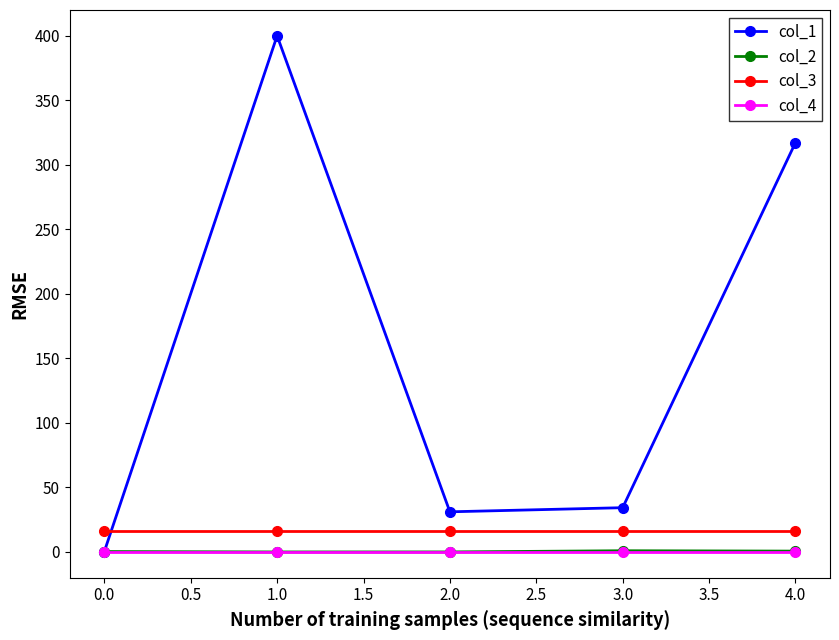

True or false: col_4 has a value of 0.0 at 0.0.

True